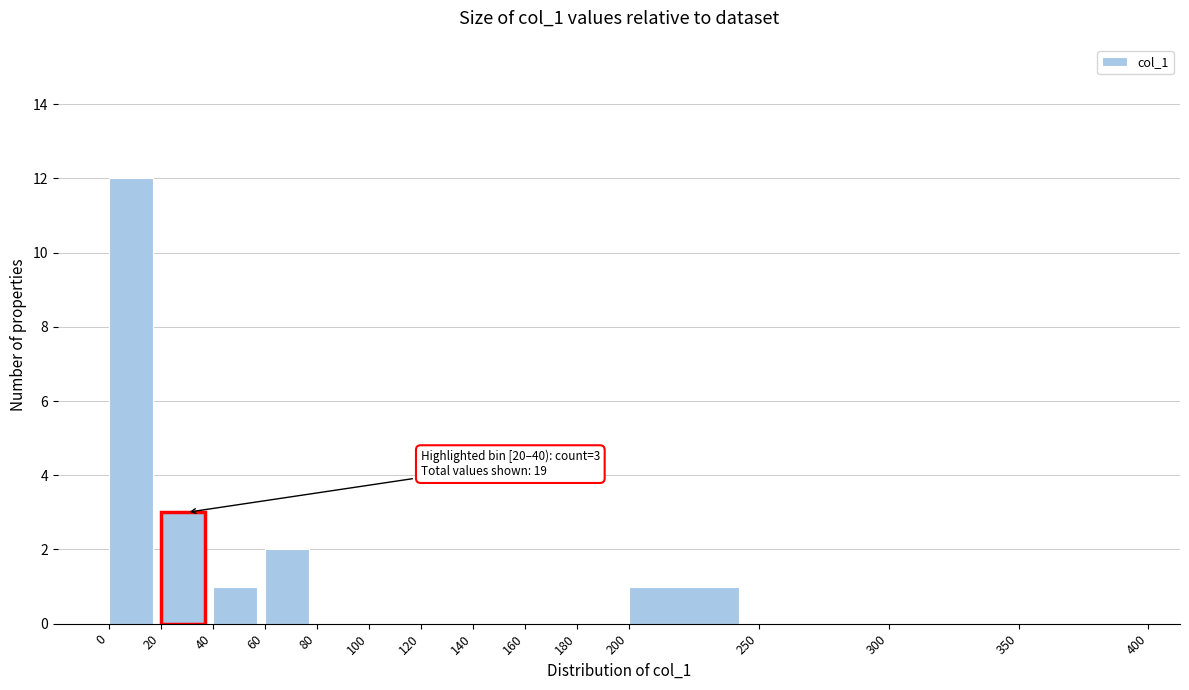

Over which range of the x-axis is the bar tallest?

0 to 20